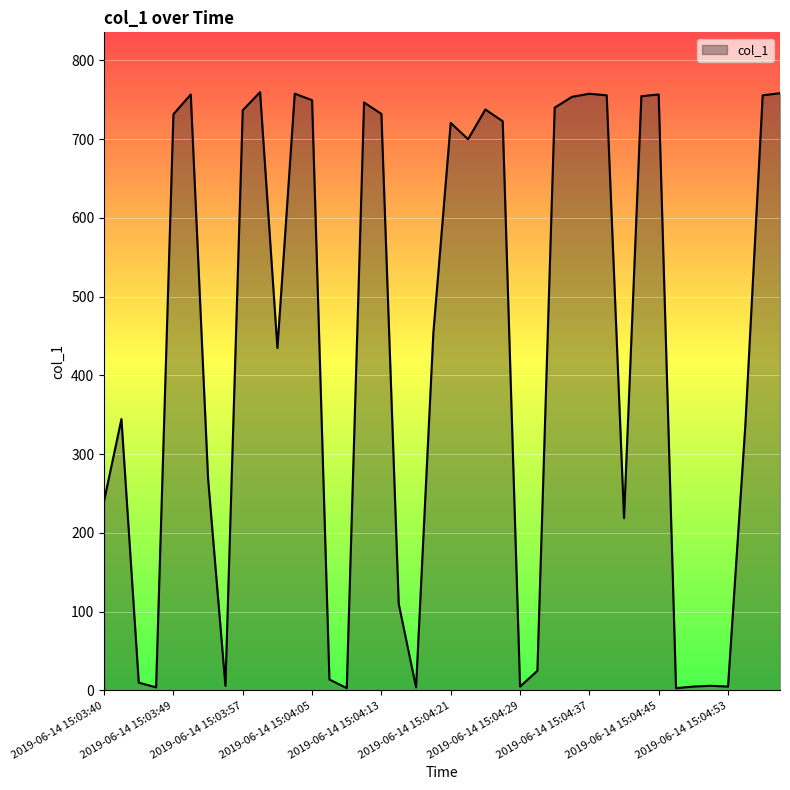

What is the difference between the maximum and minimum values?

756.5